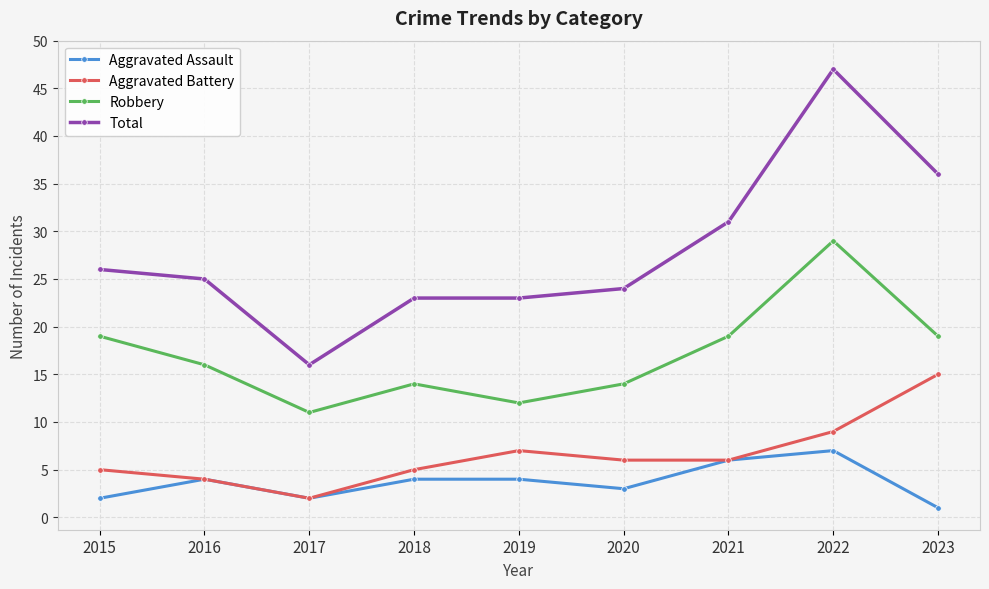

Which series has the widest spread of values?

Total